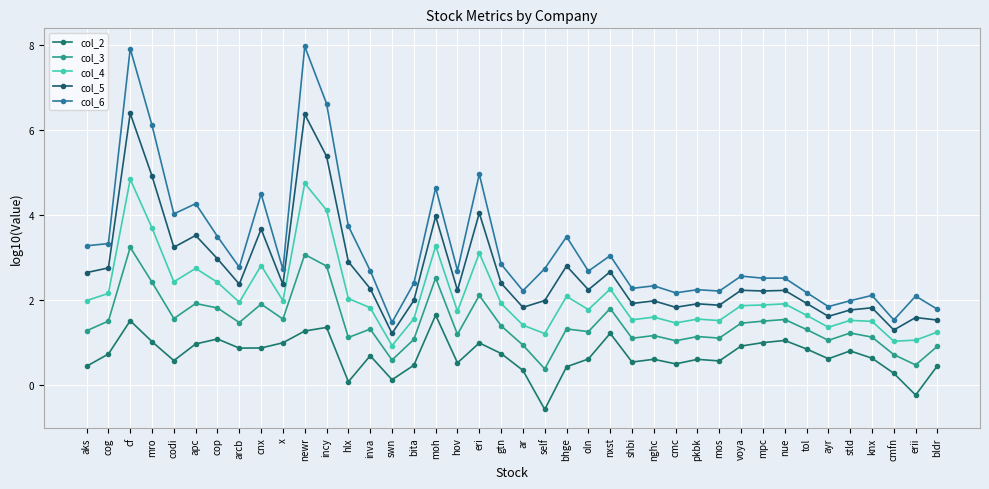

True or false: col_2 and col_6 intersect in this chart.

False